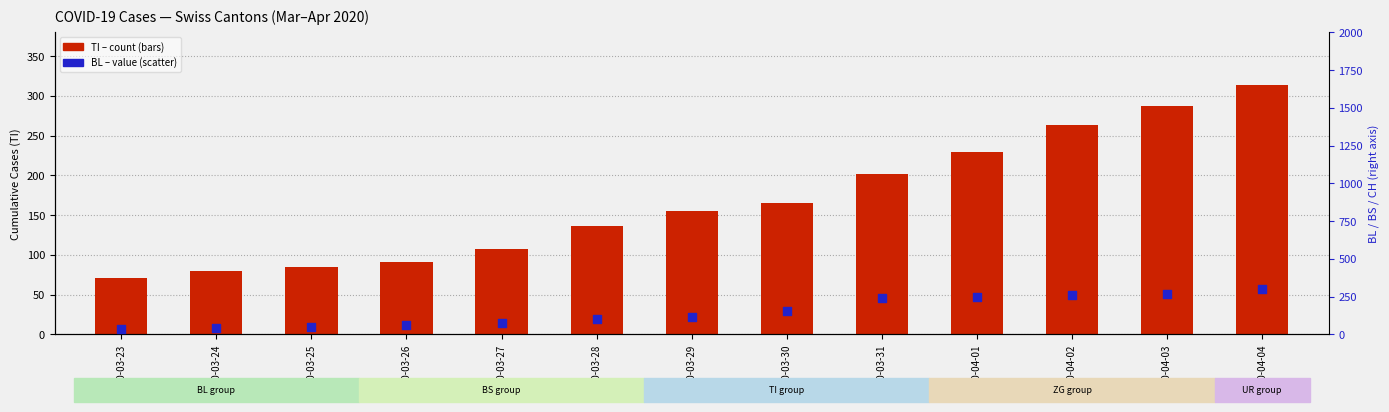

Which series contains the highest Y value?

TI